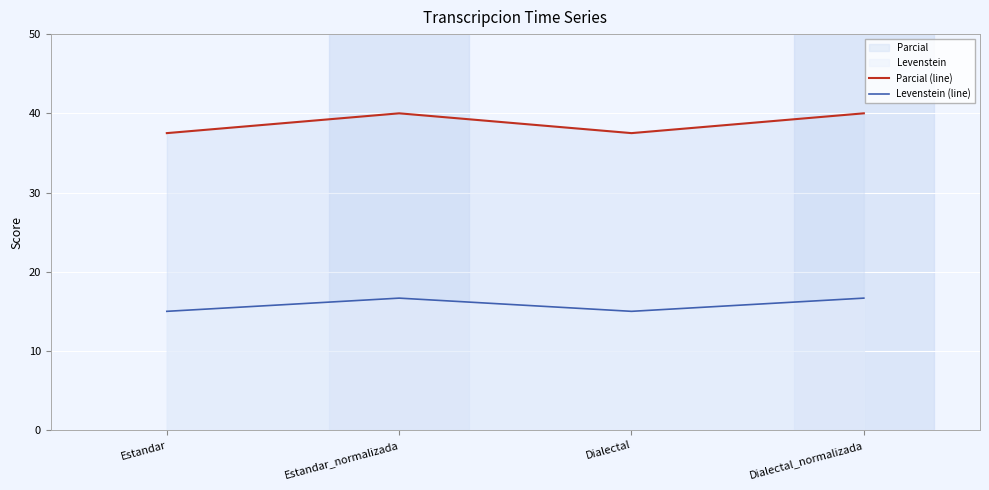

What is the sum of all Parcial (line) values?

155.0